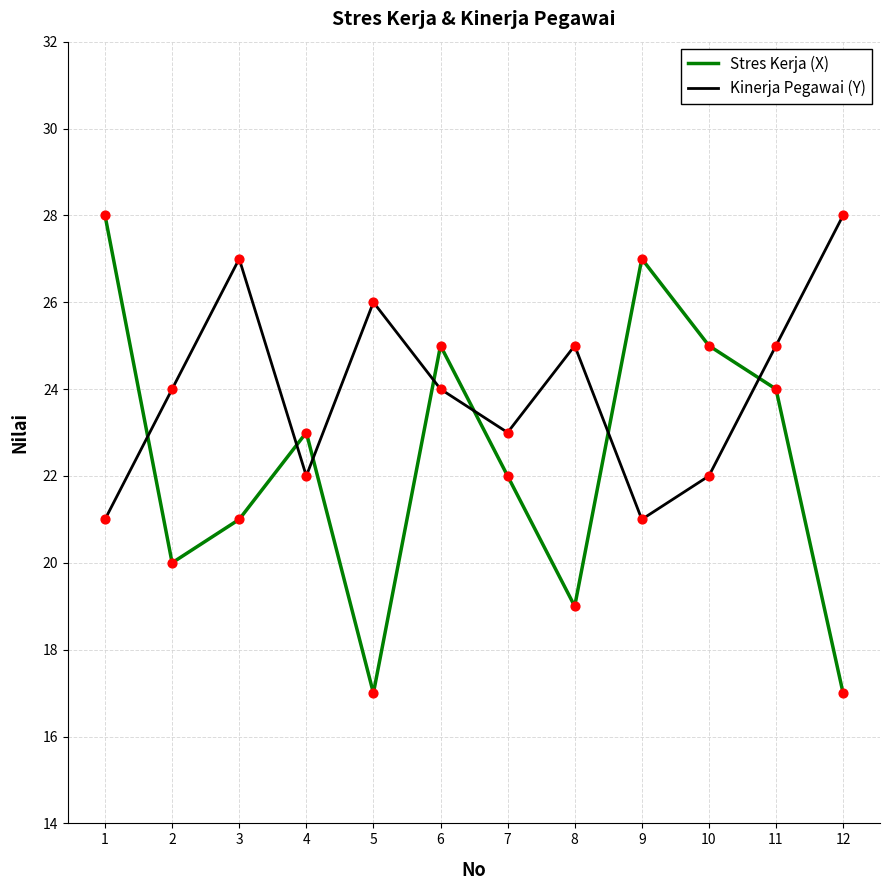

Is the value of Kinerja Pegawai (Y) at 2 greater than the value of Stres Kerja (X) at 12?

Yes